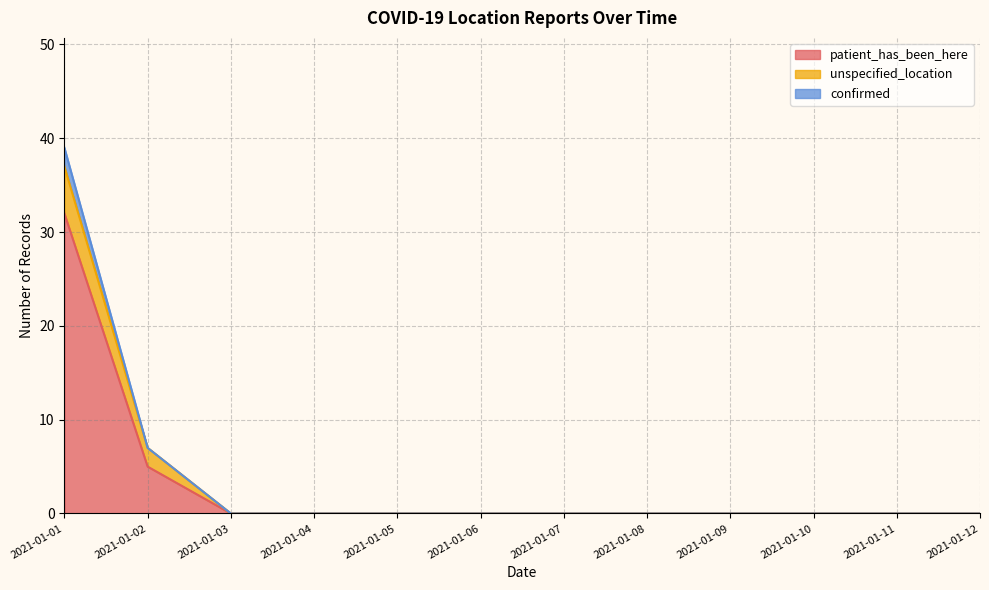

What is the maximum value for patient_has_been_here?

32